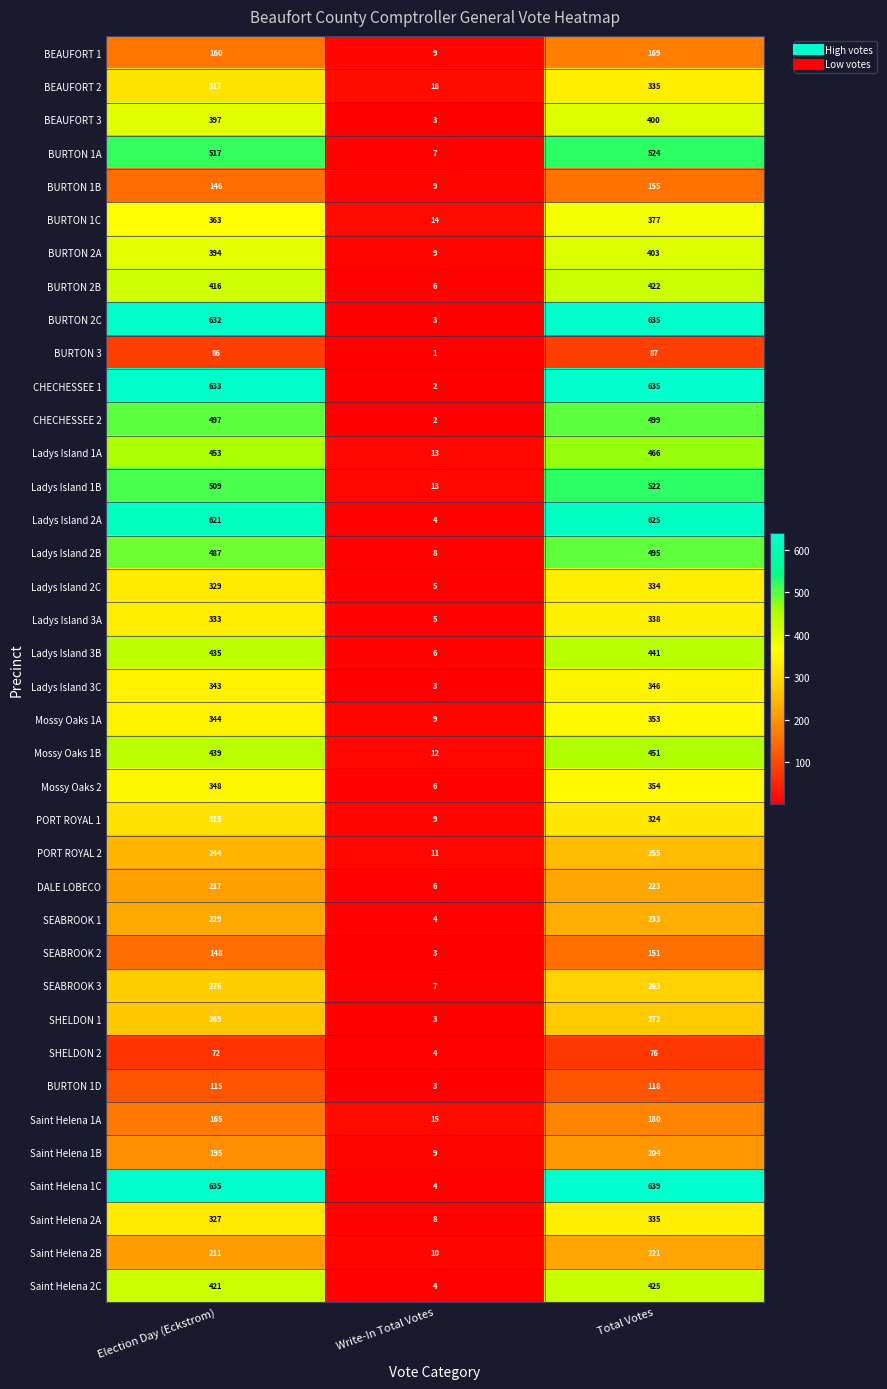

What is the greatest value displayed?

639